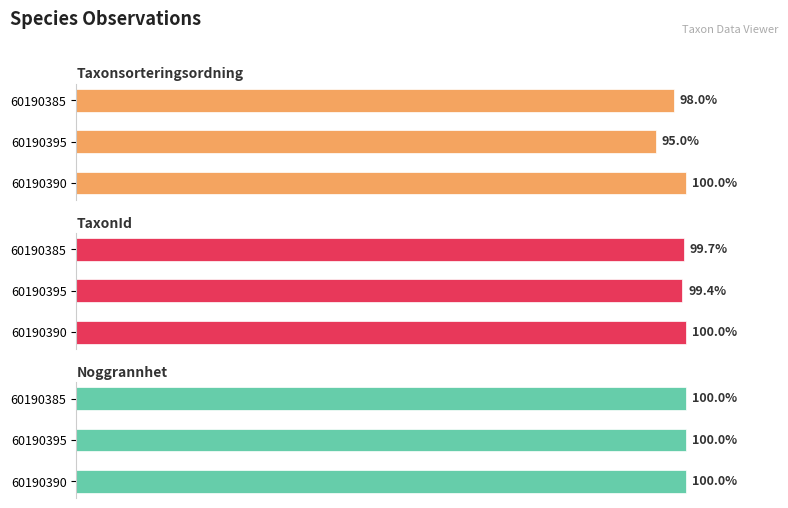

Are the bars grouped side by side (vs. stacked)?

Yes